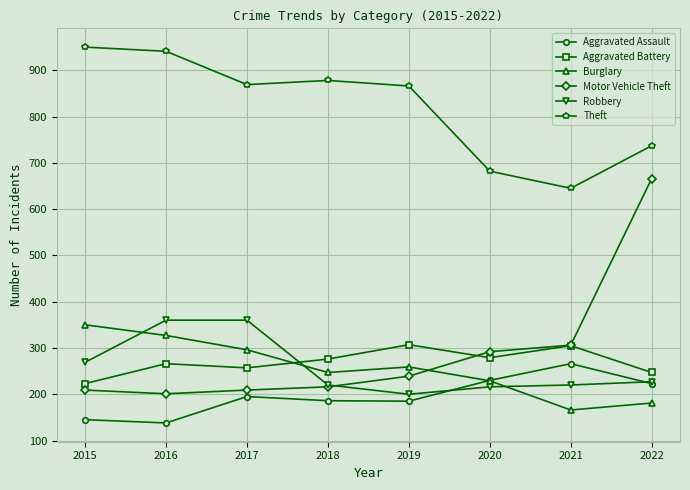

Between which two adjacent categories do Robbery and Burglary first intersect?

2015 and 2016